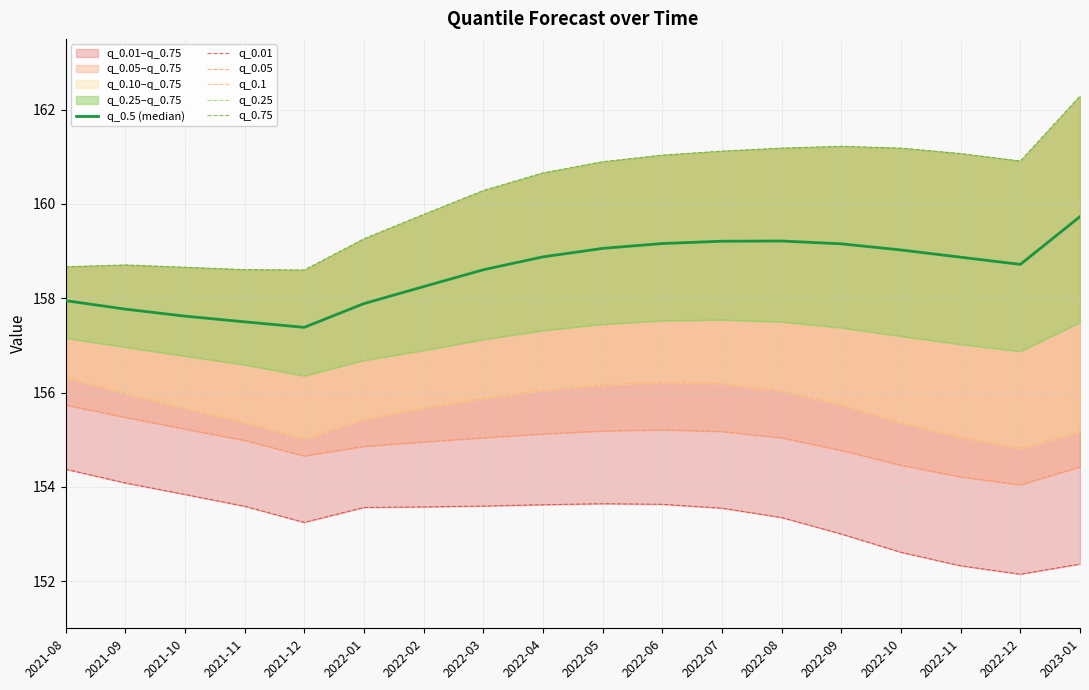

True or false: q_0.01 and q_0.05 cross at least once.

False